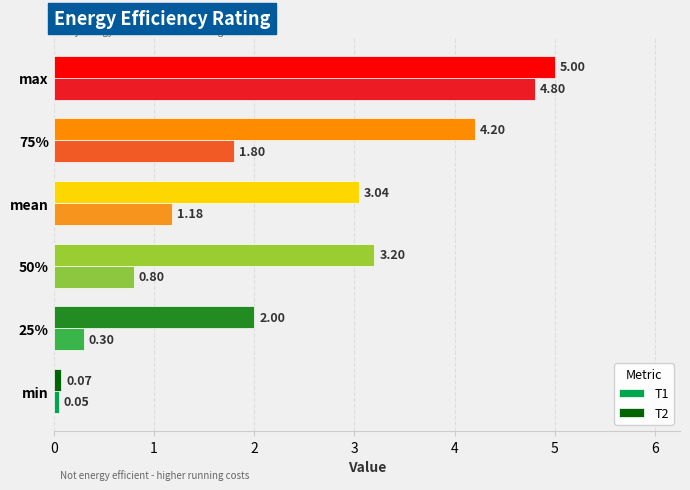

What are all the series names shown in the legend?

T1, T2